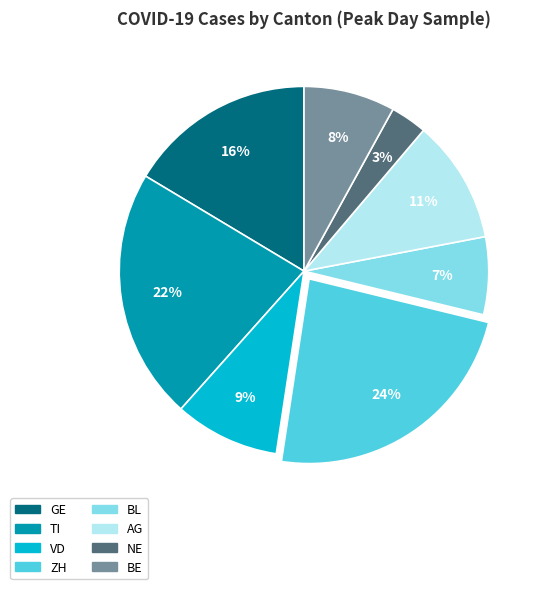

How many slices are in this pie chart?

8